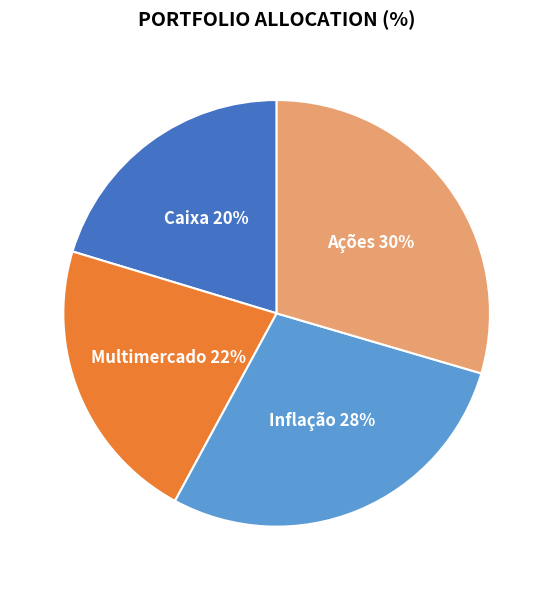

To the nearest percent, what is the average slice percentage?

25%